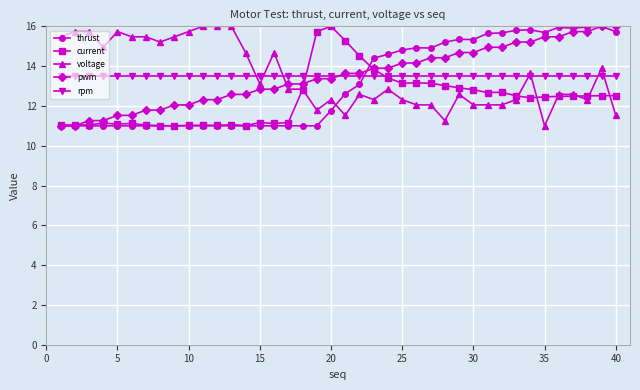

What are all the series names shown in the legend?

thrust, current, voltage, pwm, rpm